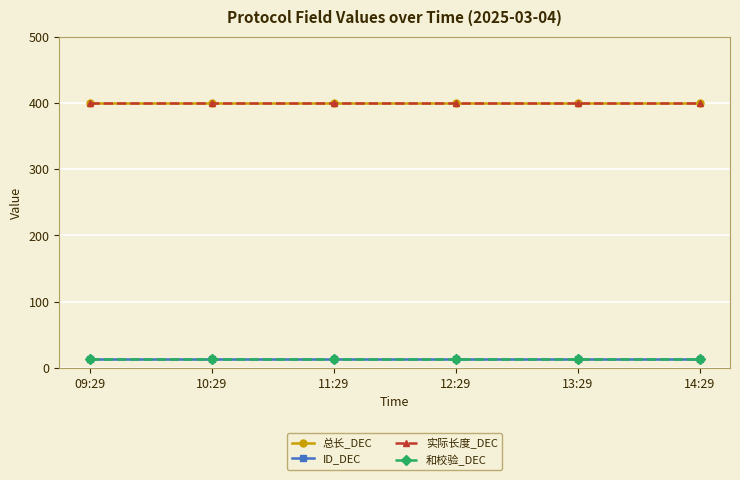

Reading right to left, what are all the values shown in this chart?

总长_DEC: 14:29=400	13:29=400	12:29=400	11:29=400	10:29=400	09:29=400
ID_DEC: 14:29=14	13:29=14	12:29=14	11:29=14	10:29=14	09:29=14
实际长度_DEC: 14:29=400	13:29=400	12:29=400	11:29=400	10:29=400	09:29=400
和校验_DEC: 14:29=14	13:29=14	12:29=14	11:29=14	10:29=14	09:29=14